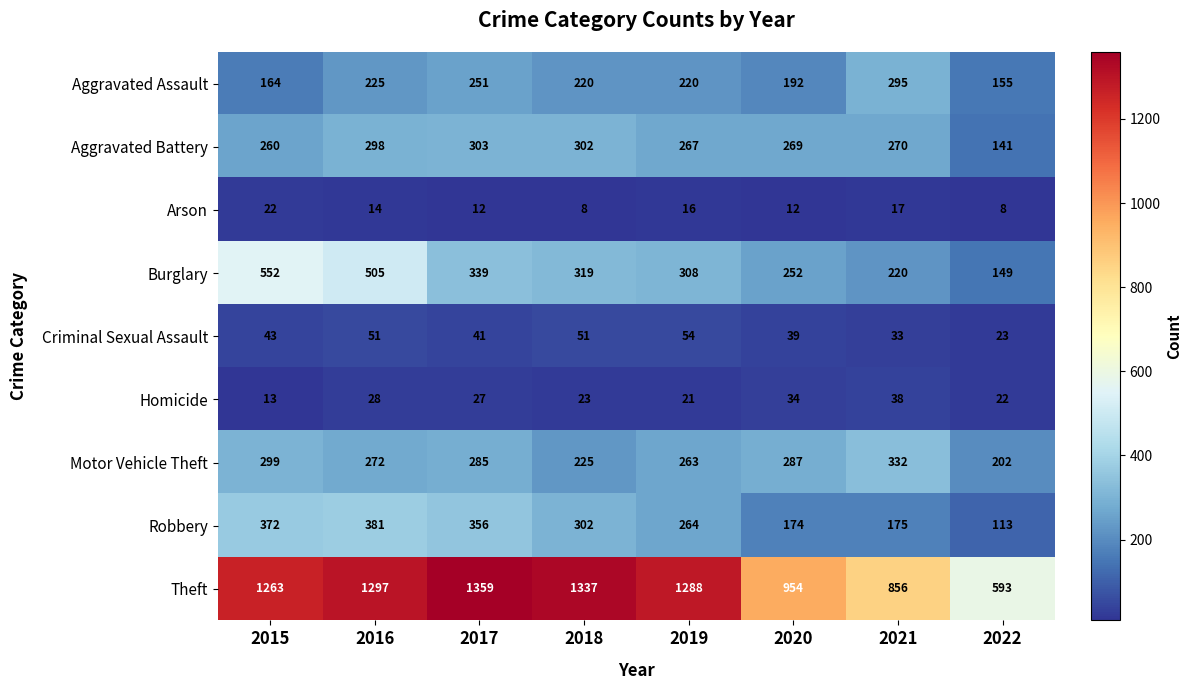

The value of Theft at 2022 is 253. True or false?

False